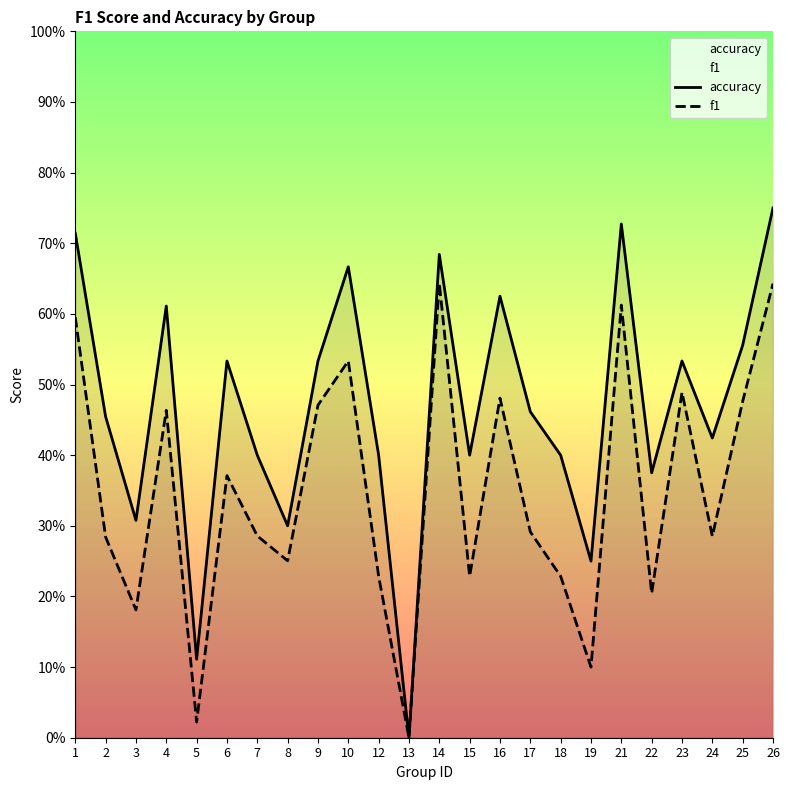

True or false: f1 and accuracy cross at least once.

False